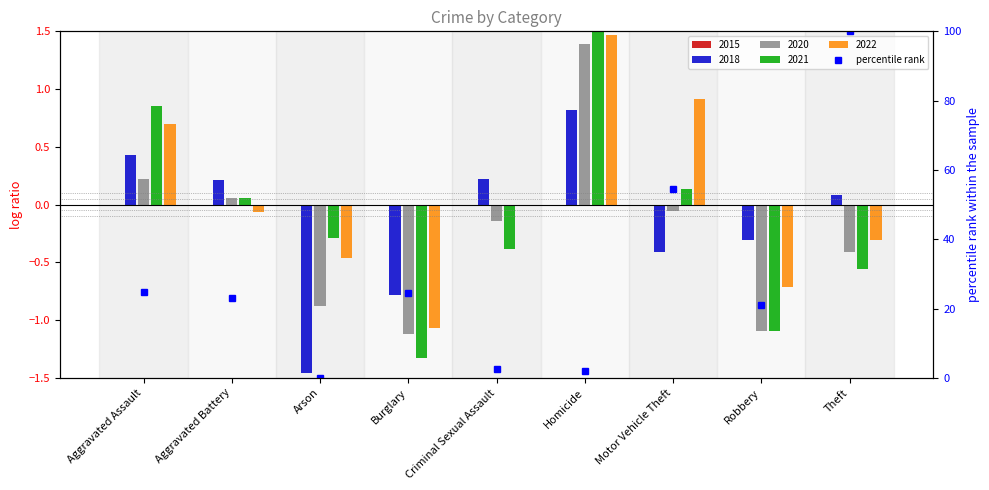

The value at Aggravated Battery is 34.0. True or false?

False